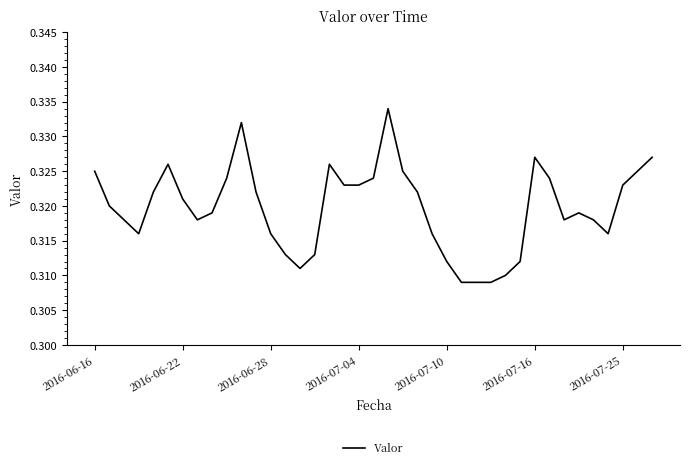

The chart shows a value of 0.1 at 2016-06-28. True or false?

False